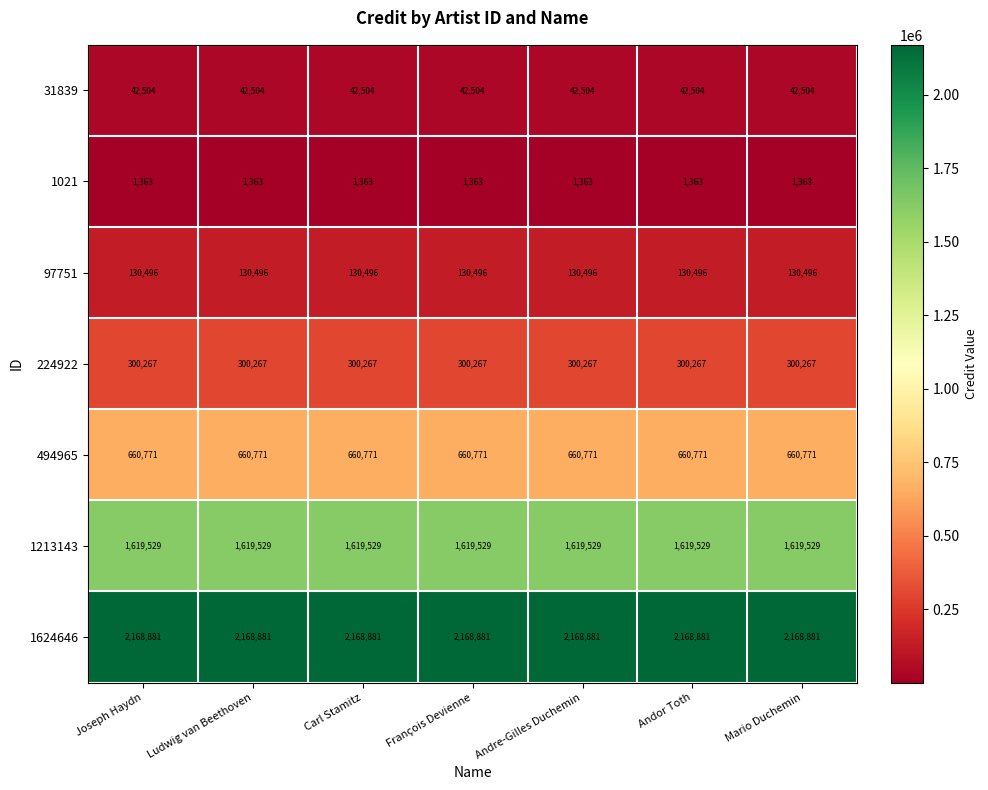

What is the difference between the highest and lowest values at Ludwig van Beethoven?

2167518